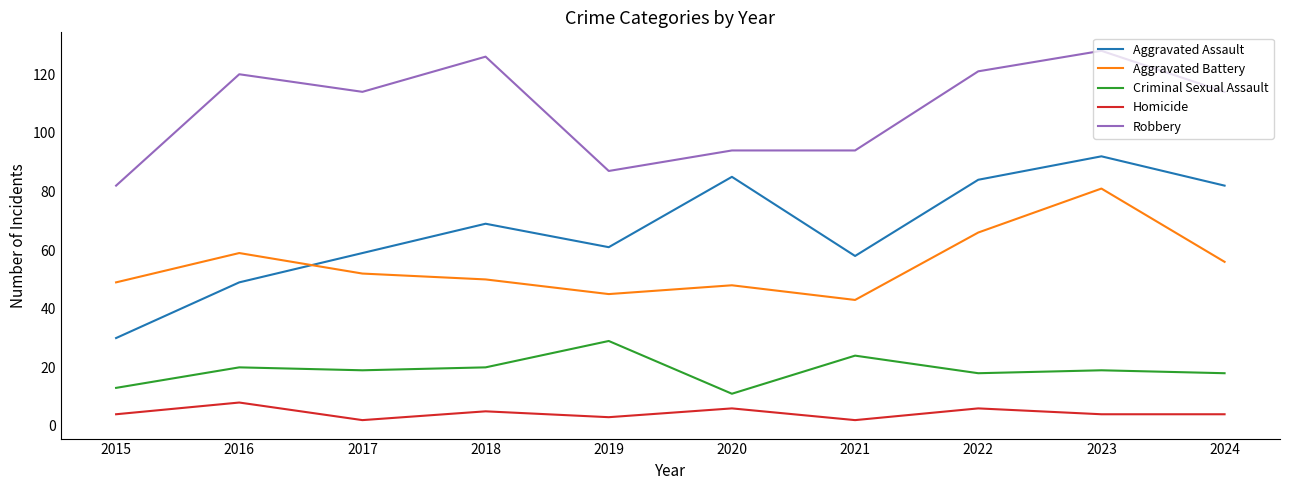

Reading left to right, what are all the values shown in this chart?

Aggravated Assault: 2015=30	2016=49	2017=59	2018=69	2019=61	2020=85	2021=58	2022=84	2023=92	2024=82
Aggravated Battery: 2015=49	2016=59	2017=52	2018=50	2019=45	2020=48	2021=43	2022=66	2023=81	2024=56
Criminal Sexual Assault: 2015=13	2016=20	2017=19	2018=20	2019=29	2020=11	2021=24	2022=18	2023=19	2024=18
Homicide: 2015=4	2016=8	2017=2	2018=5	2019=3	2020=6	2021=2	2022=6	2023=4	2024=4
Robbery: 2015=82	2016=120	2017=114	2018=126	2019=87	2020=94	2021=94	2022=121	2023=128	2024=114